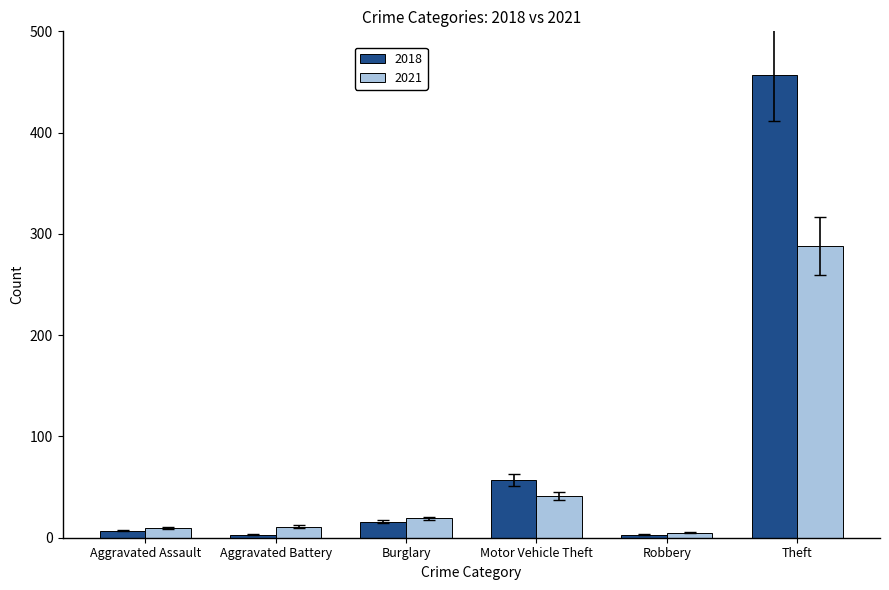

Is the value of 2018 at Robbery greater than the value of 2021 at Motor Vehicle Theft?

No